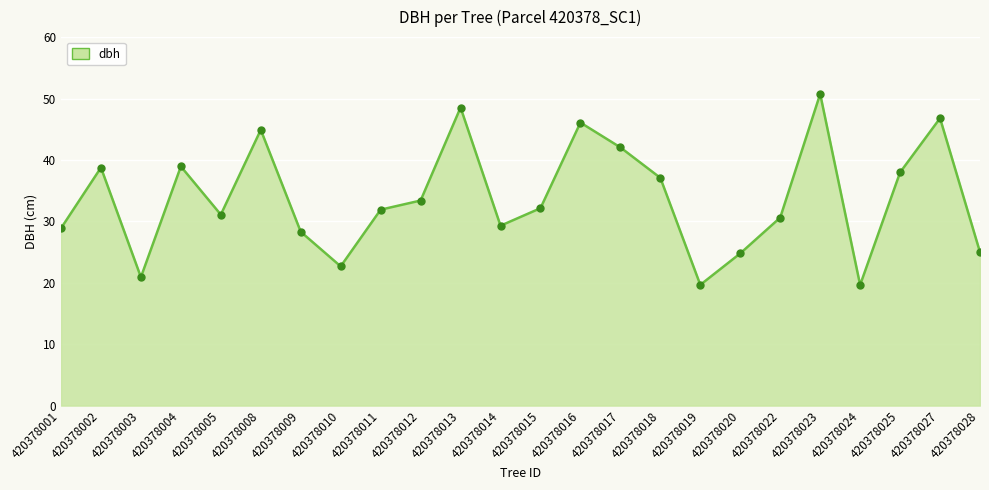

What is the maximum value shown in the chart?

50.7